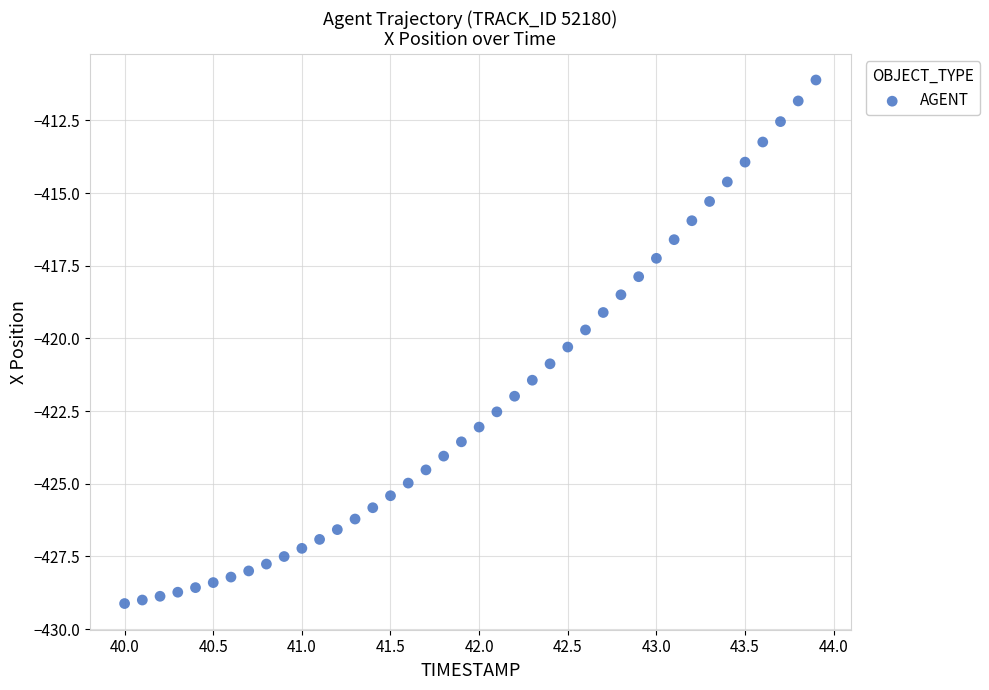

What is the range of X values (max minus min)?

3.9